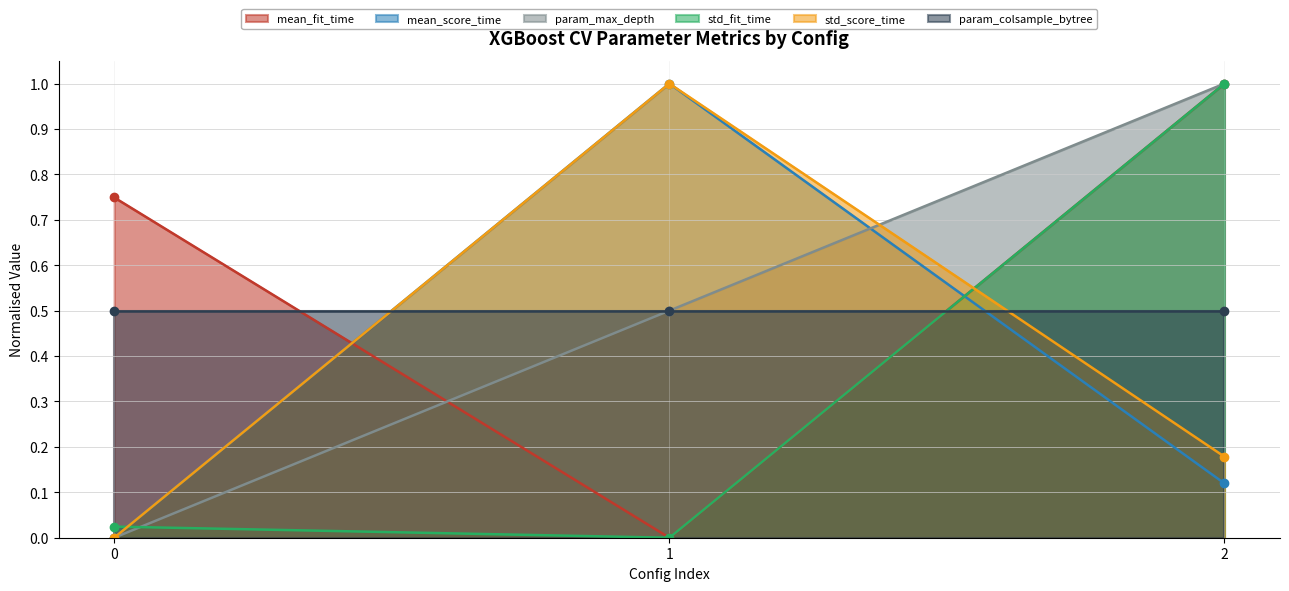

Rank the categories by std_fit_time value from lowest to highest.

1, 0, 2